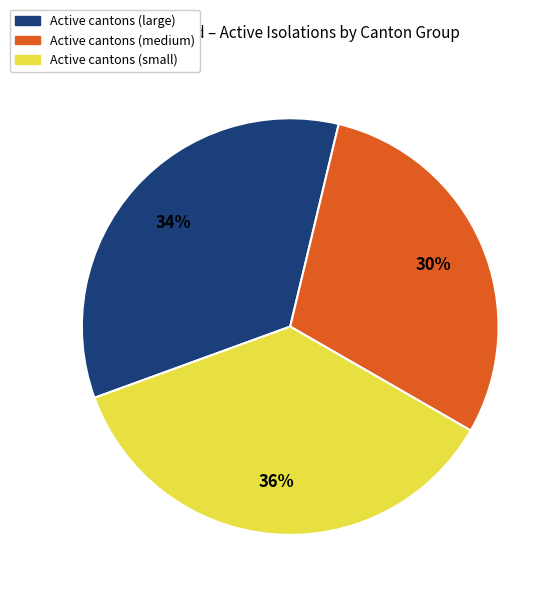

Does any single category account for the majority?

No